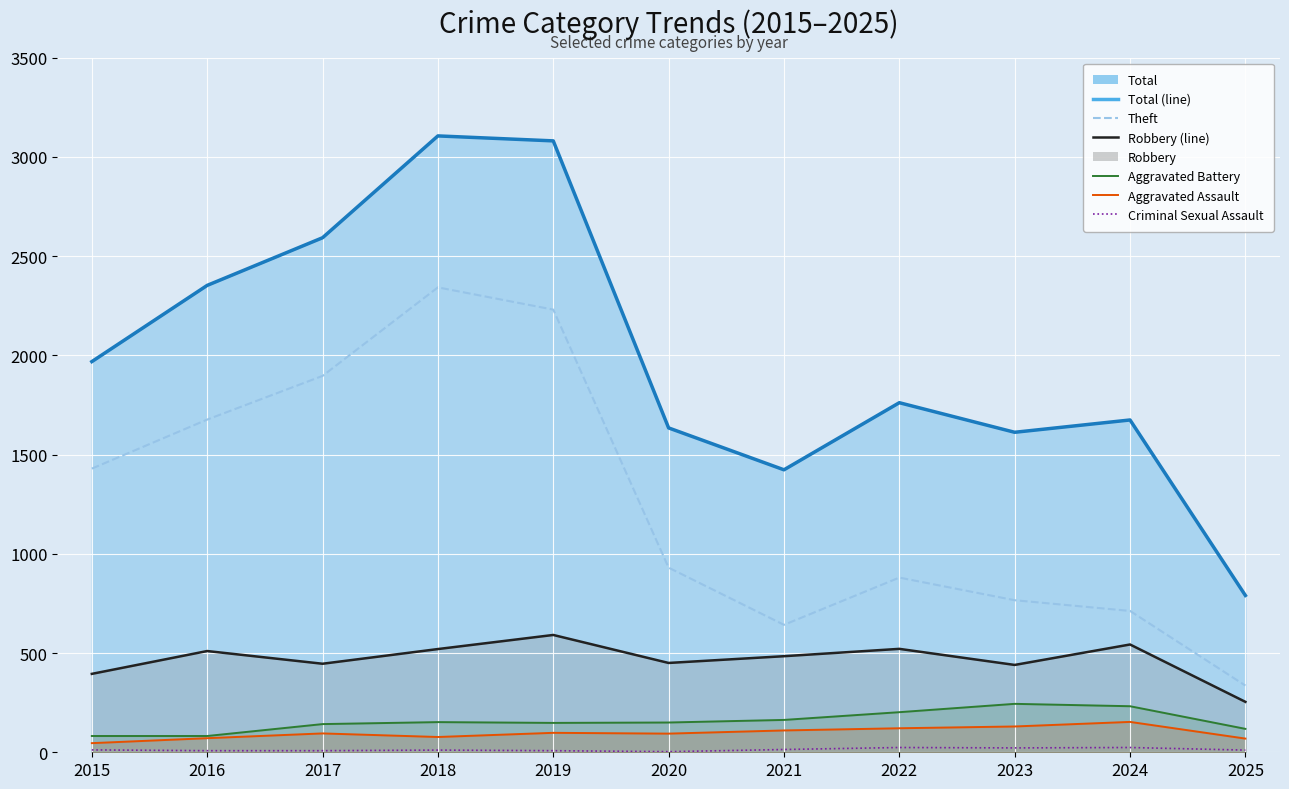

How many interior local peaks does the Robbery (line) series have?

4